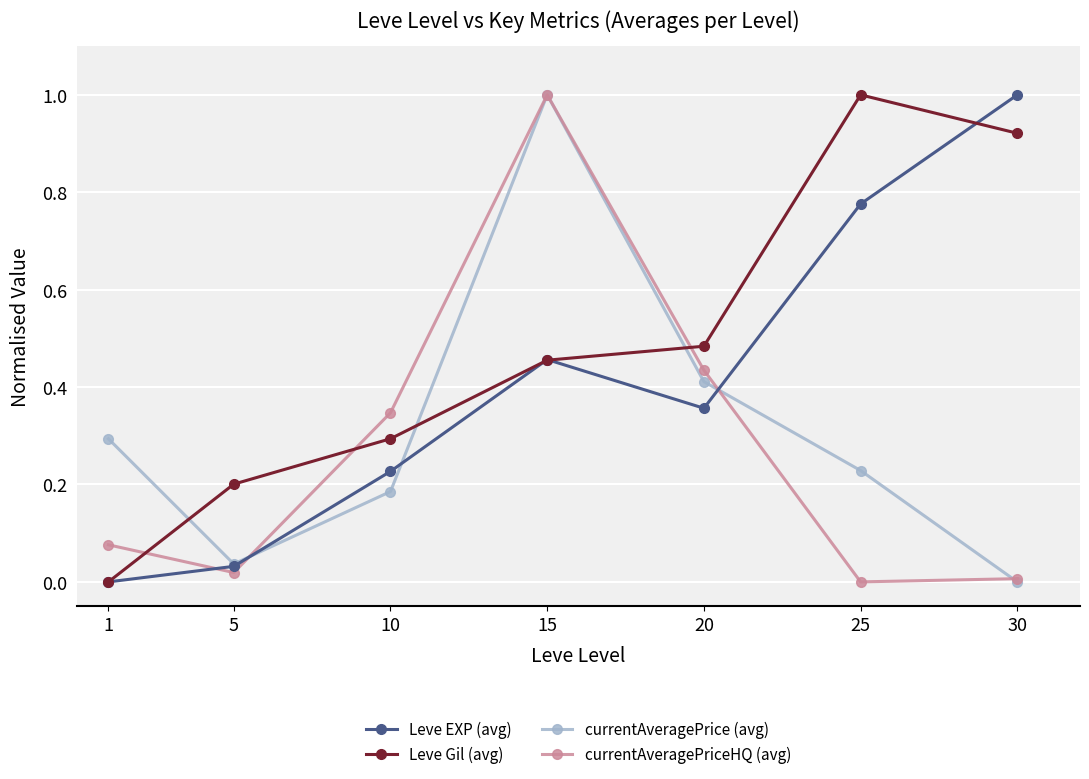

Which series ends up on top after the final intersection of currentAveragePrice (avg) and Leve EXP (avg)?

Leve EXP (avg)